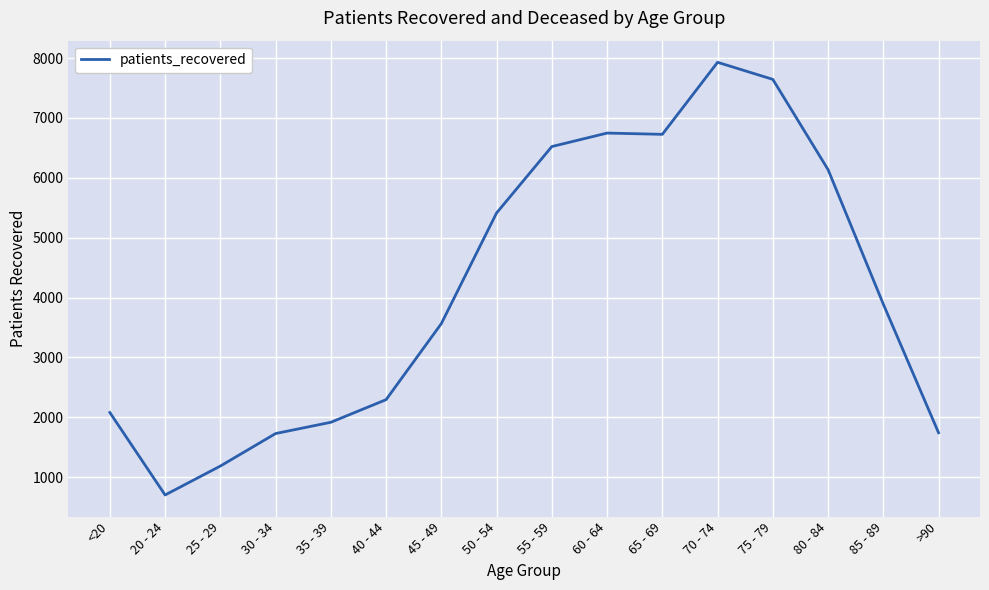

Is it true that the value at 85 - 89 is 5883?

False